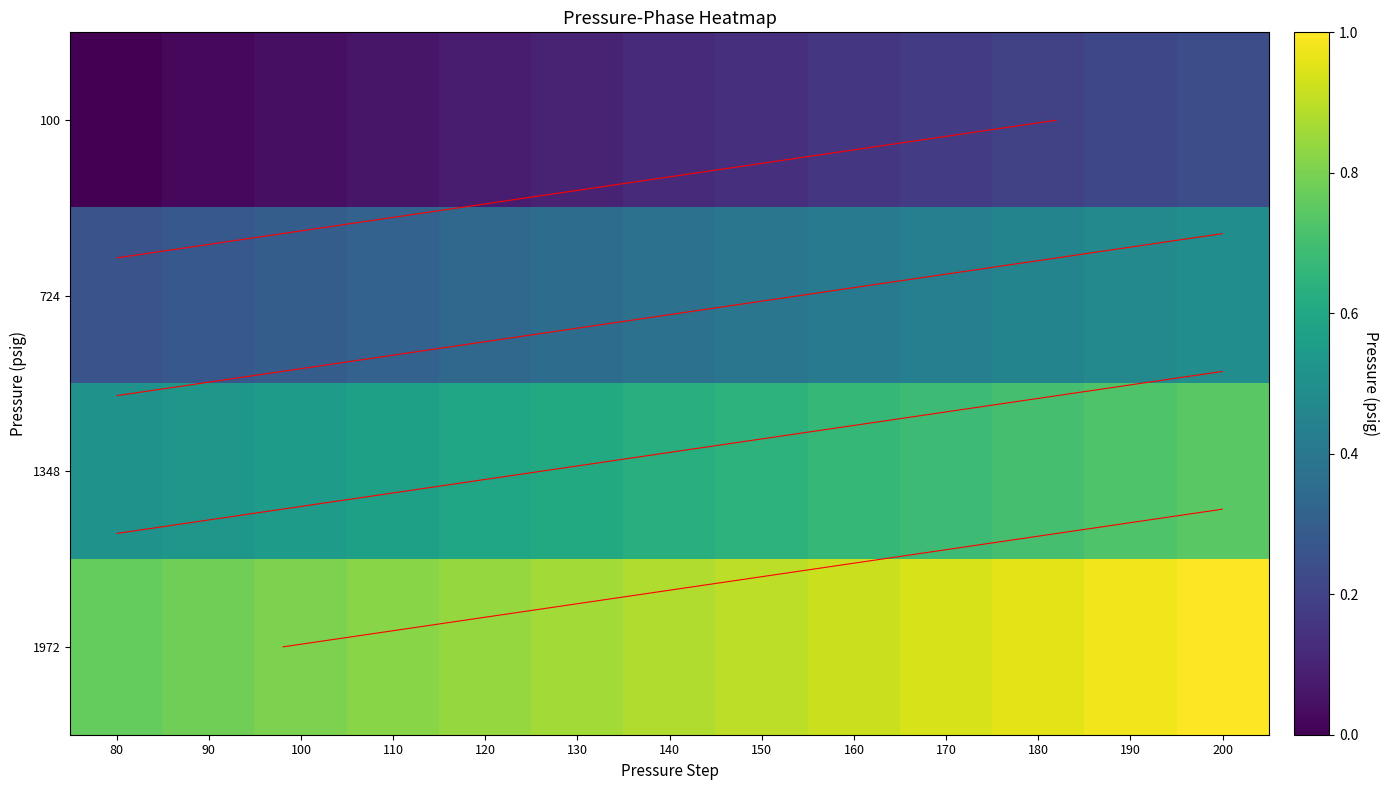

At which label does 1972 reach its minimum?

80